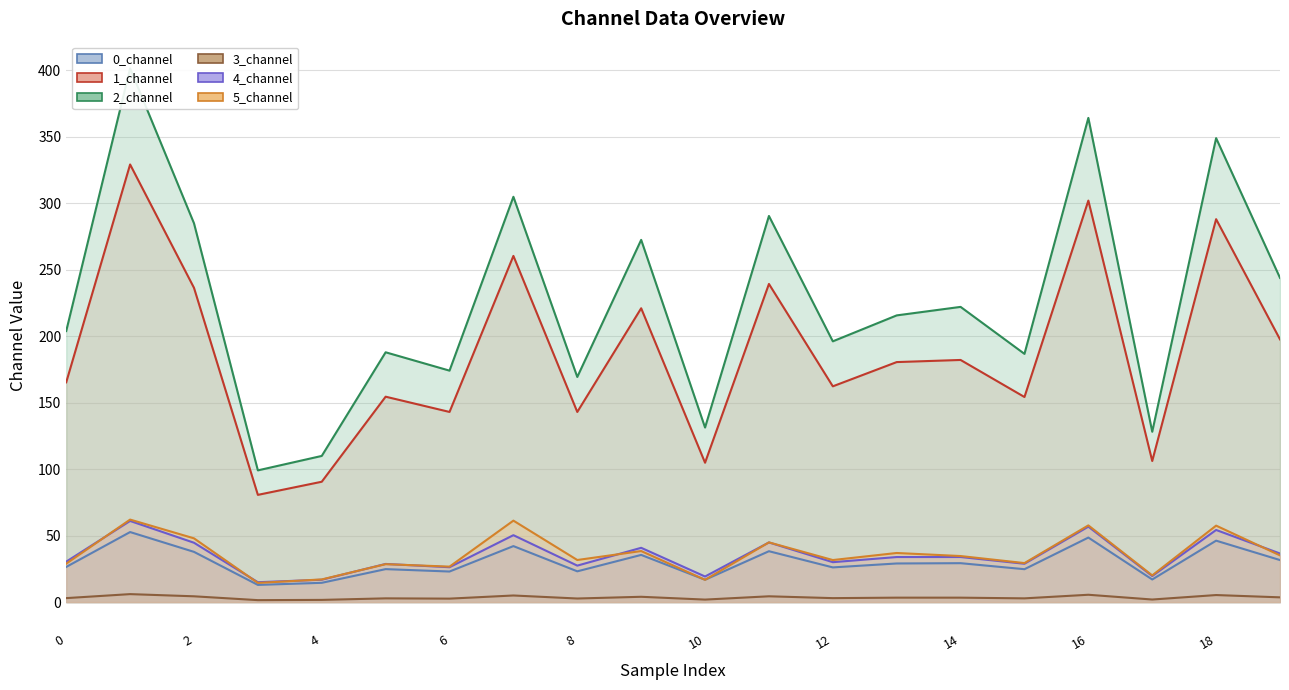

What is the label of the 15th point from the left?

14